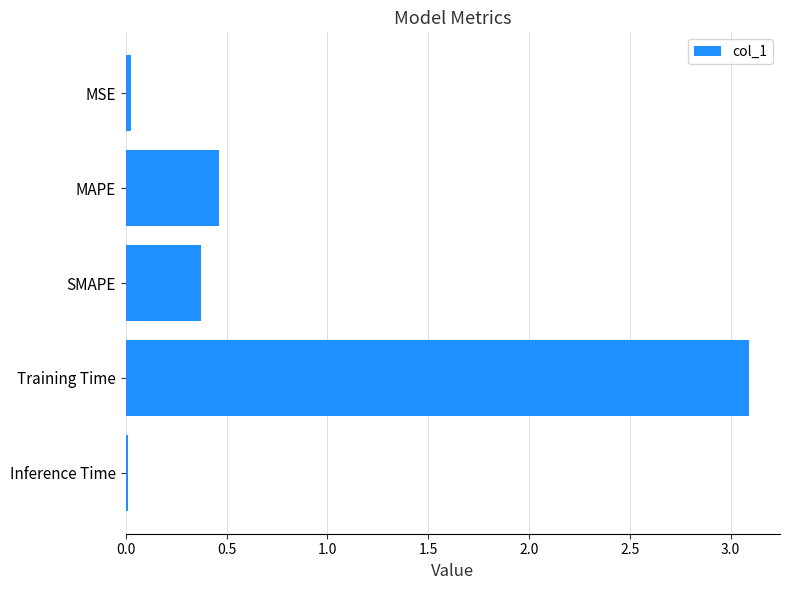

At which label is the value closest to 1?

MAPE